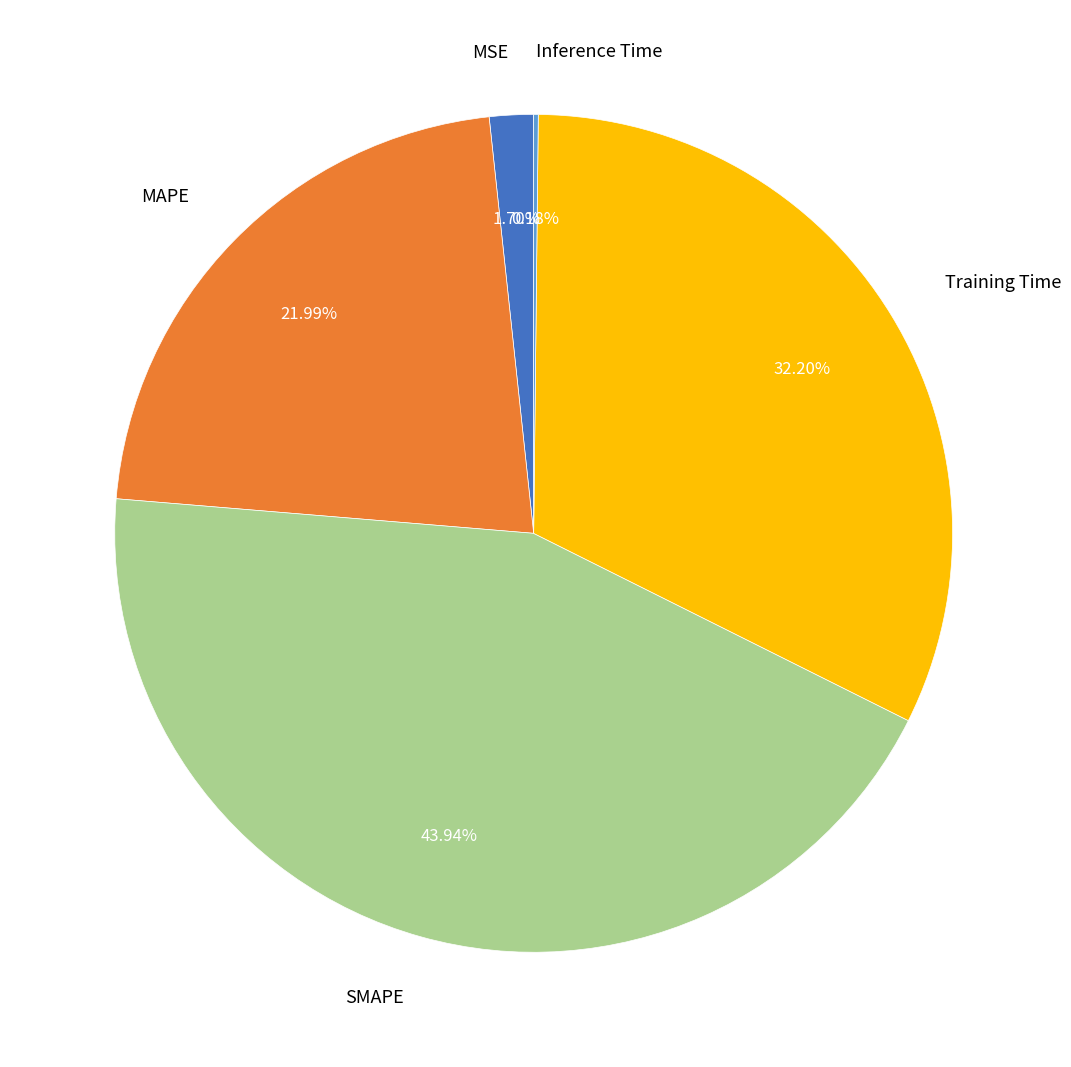

Which category has the biggest portion of the pie?

SMAPE